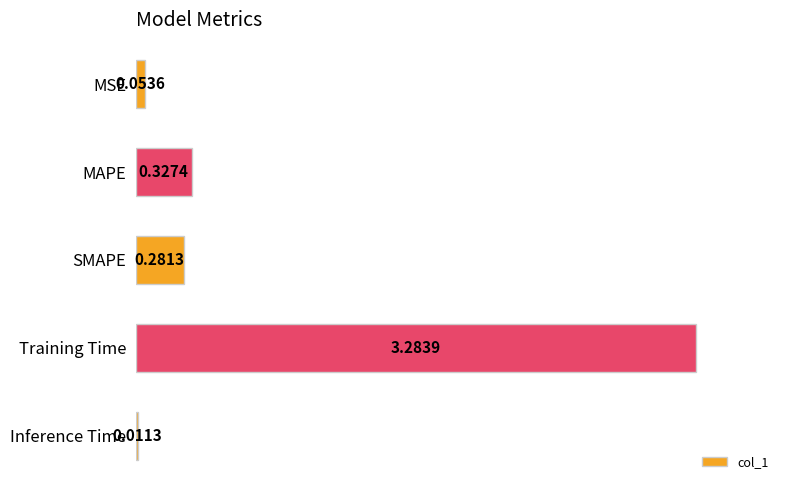

Which label corresponds to the largest value in the chart?

Training Time